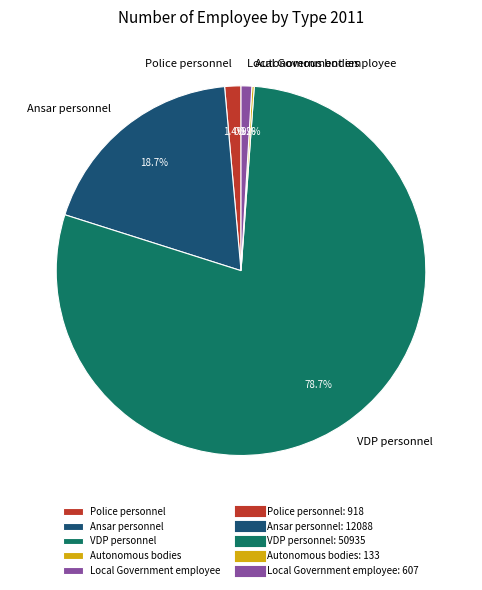

True or false: Local Government employee accounts for 11% of the total.

False